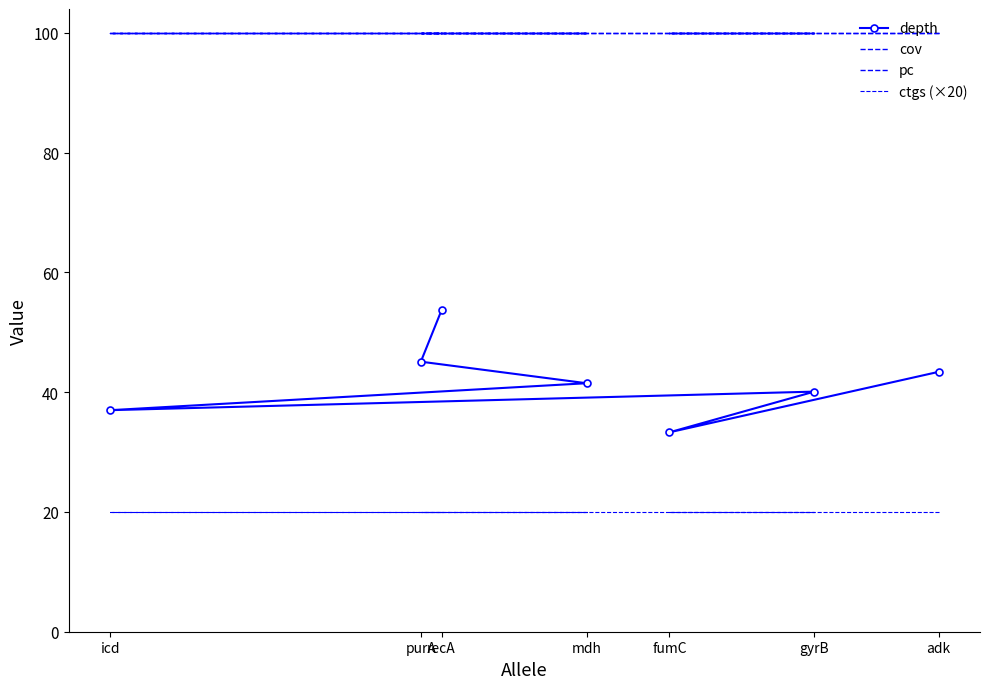

What is the difference between the maximum and minimum values in the depth series?

20.4